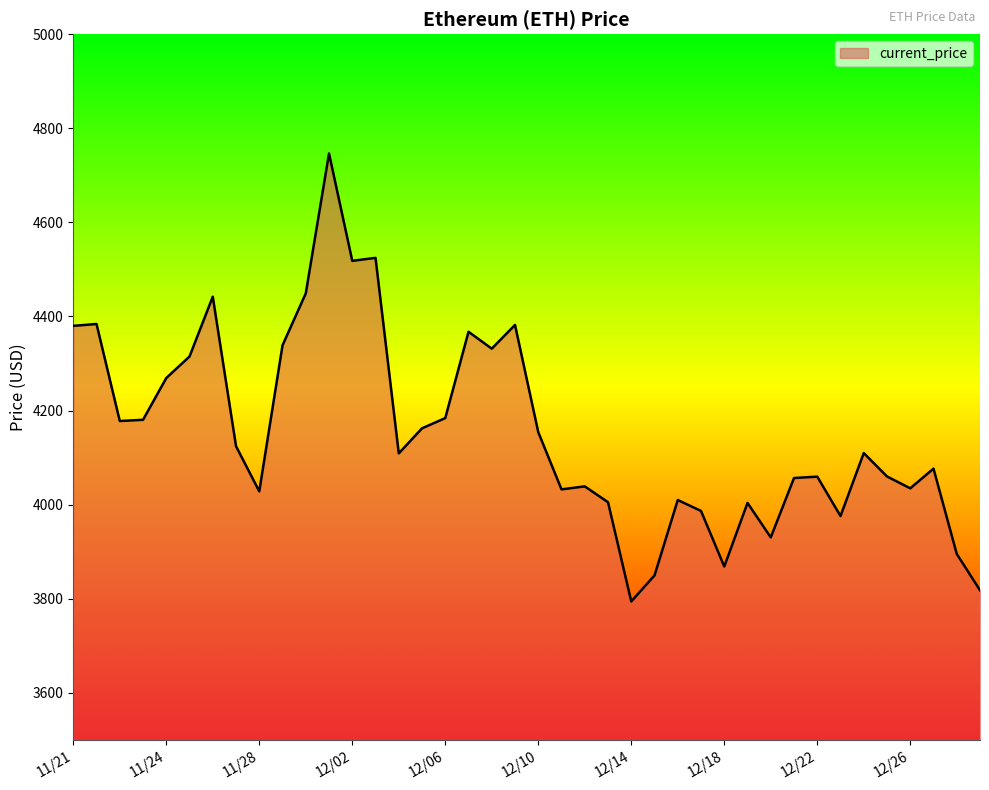

Does the chart display data point markers on the line(s)?

No